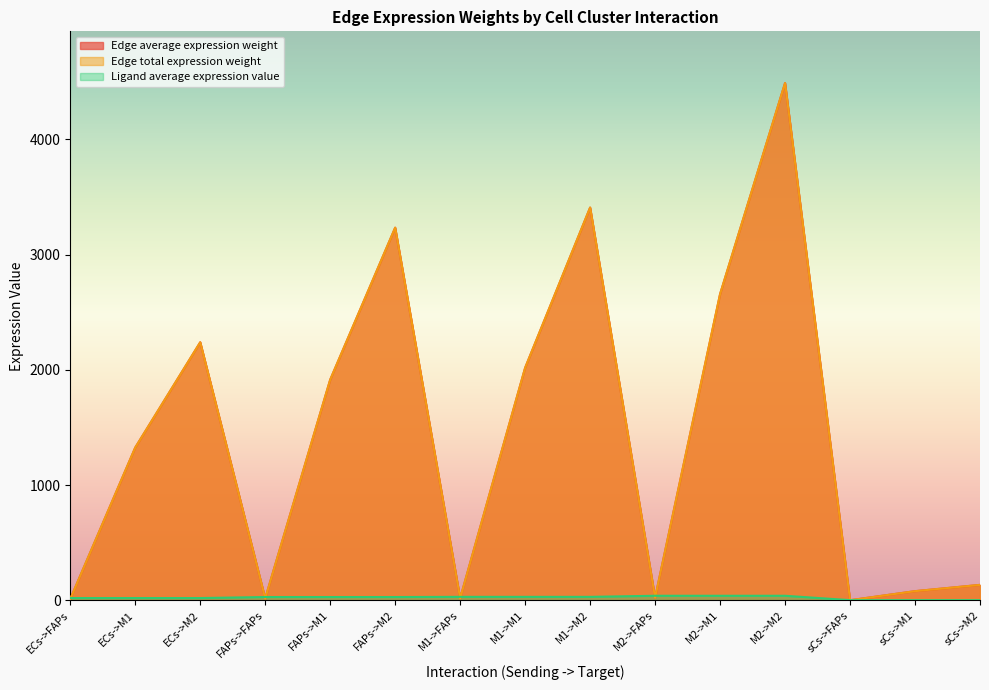

At which label is Edge total expression weight closest to 2245?

ECs->M2